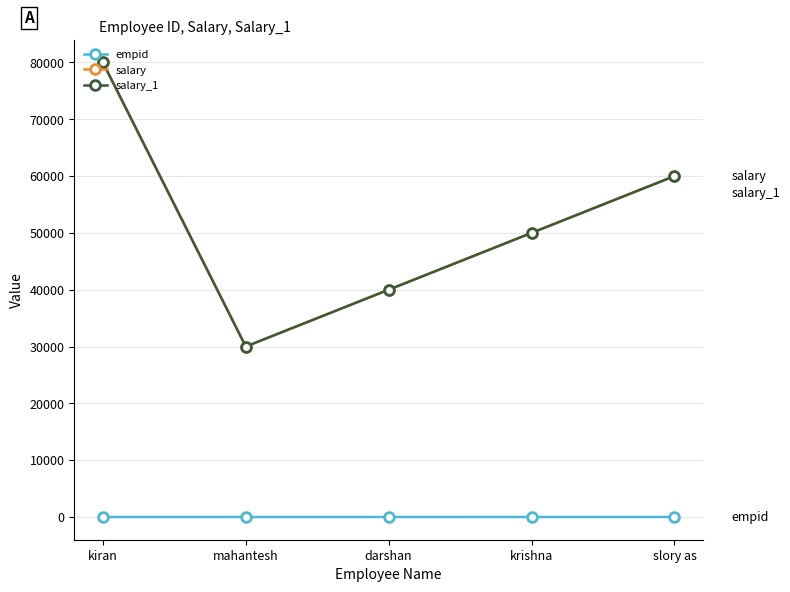

Does the chart have visible grid lines?

Yes